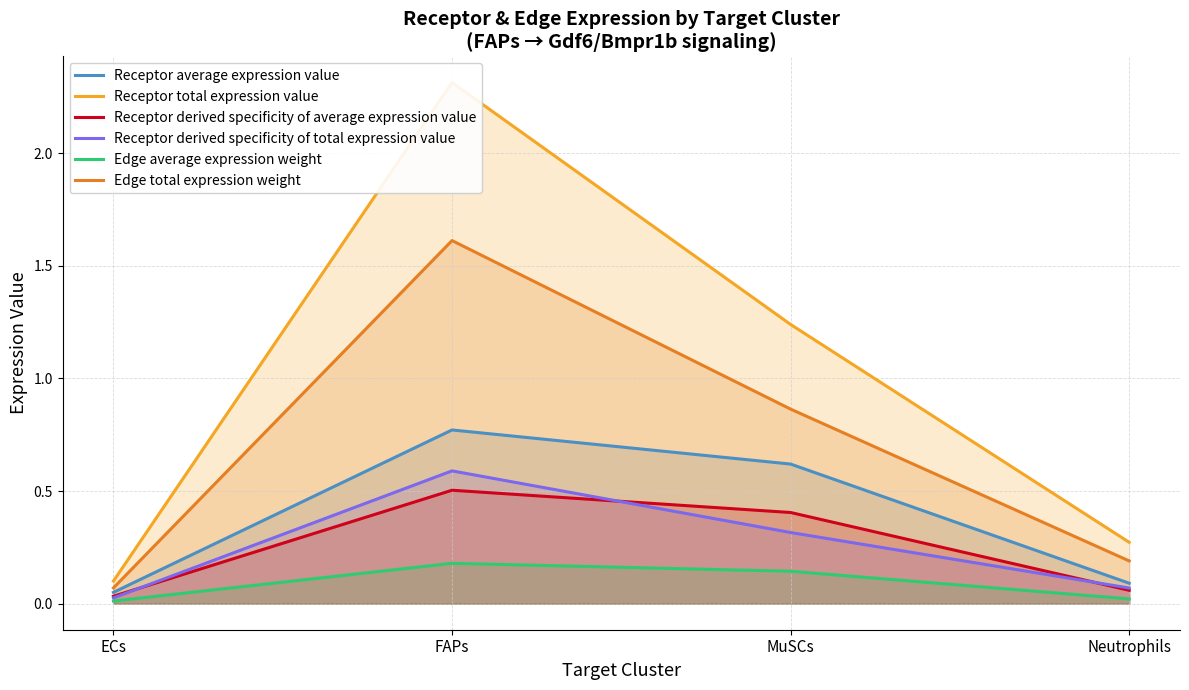

True or false: Edge average expression weight has more than 1 points higher than both neighbors.

False